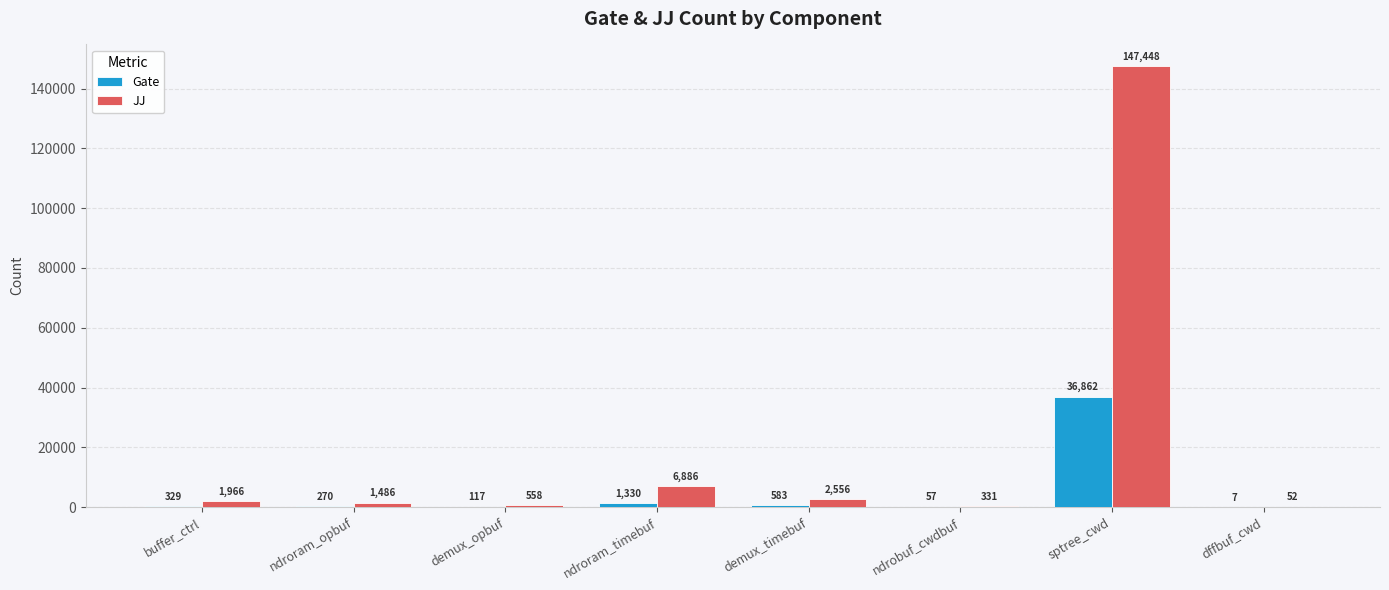

True or false: JJ has a value of 147448 at sptree_cwd.

True